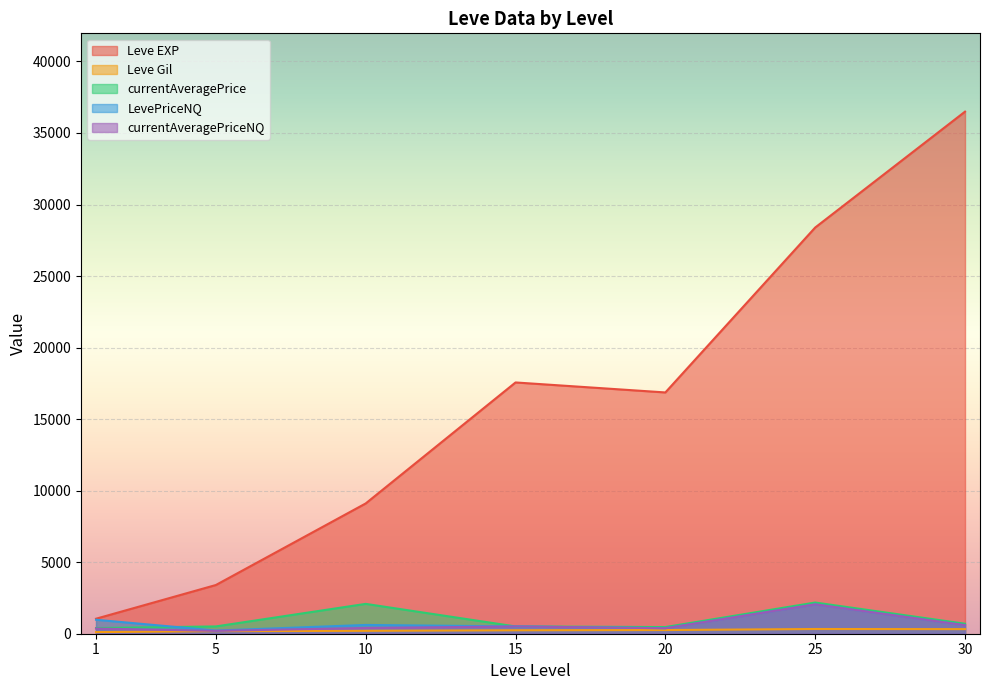

True or false: Leve EXP and currentAveragePriceNQ intersect in this chart.

False